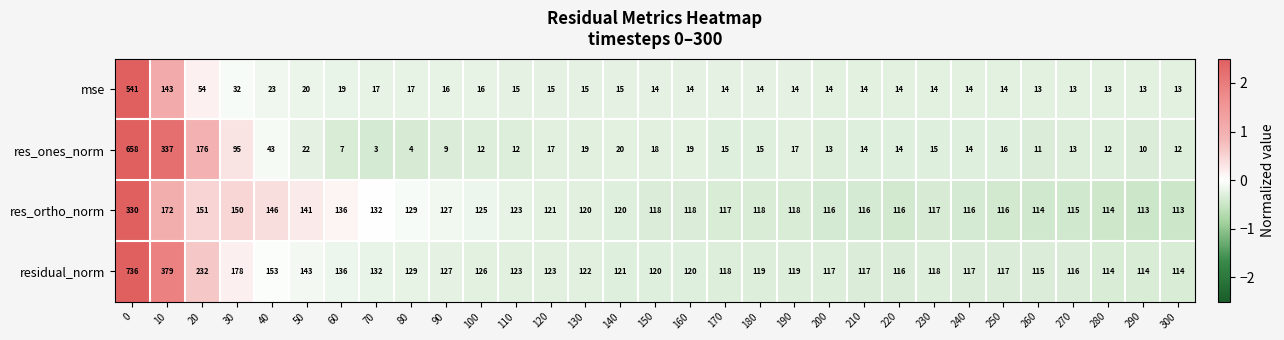

What is the difference between the second highest and second lowest values in the res_ortho_norm series?

59